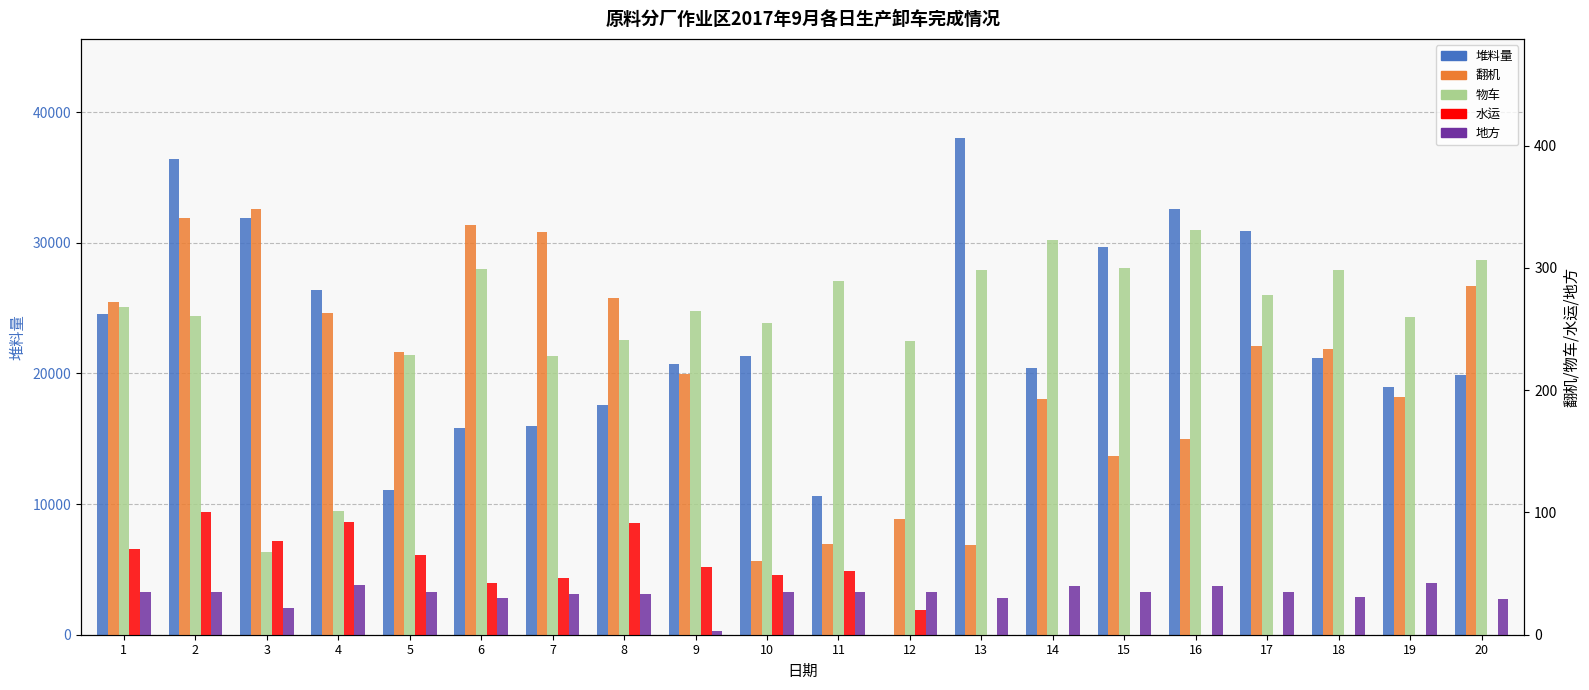

Reading left to right, list all the values displayed in this chart.

堆料量: 1=24576	2=36376	3=31874	4=26419	5=11095	6=15810	7=15972	8=17615	9=20727	10=21333	11=10606	12=0	13=38000	14=20411	15=29706	16=32592	17=30894	18=21168	19=18953	20=19856
翻机: 1=272	2=341	3=348	4=263	5=231	6=335	7=329	8=275	9=213	10=60	11=74	12=95	13=73	14=193	15=146	16=160	17=236	18=234	19=194	20=285
物车: 1=268	2=261	3=68	4=101	5=229	6=299	7=228	8=241	9=265	10=255	11=289	12=240	13=298	14=323	15=300	16=331	17=278	18=298	19=260	20=306
水运: 1=70	2=100	3=77	4=92	5=65	6=42	7=46	8=91	9=55	10=49	11=52	12=20	13=0	14=0	15=0	16=0	17=0	18=0	19=0	20=0
地方: 1=35	2=35	3=22	4=41	5=35	6=30	7=33	8=33	9=3	10=35	11=35	12=35	13=30	14=40	15=35	16=40	17=35	18=31	19=42	20=29